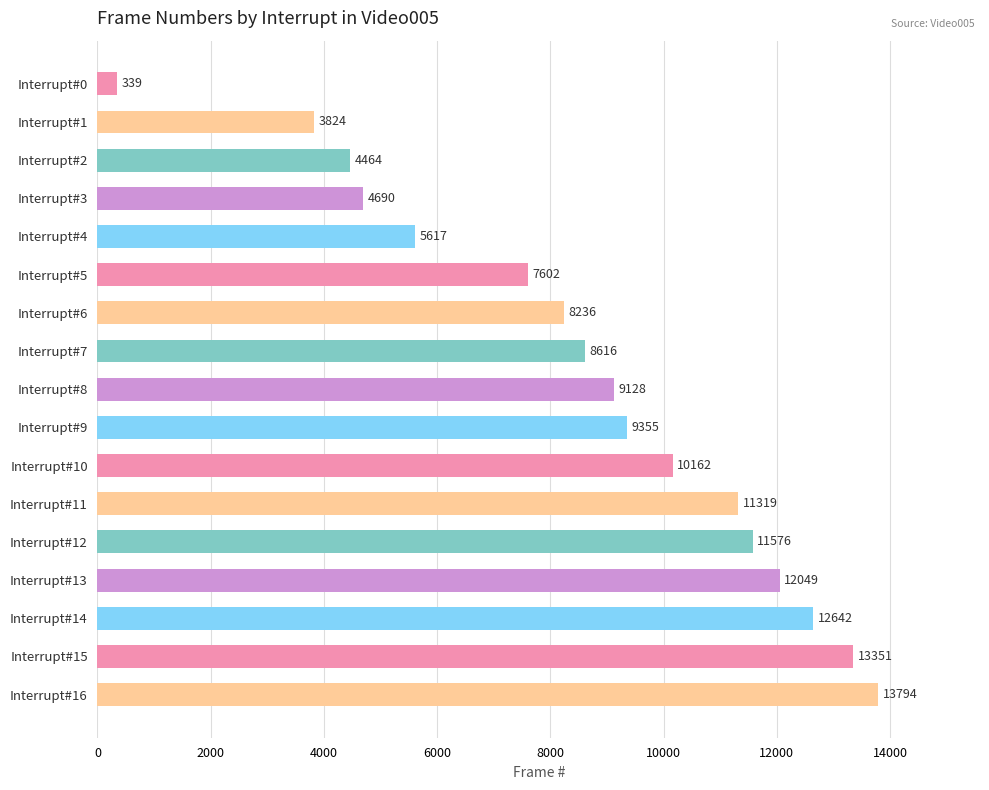

Reading bottom to top, extract all data points from this chart.

Interrupt#16=13794	Interrupt#15=13351	Interrupt#14=12642	Interrupt#13=12049	Interrupt#12=11576	Interrupt#11=11319	Interrupt#10=10162	Interrupt#9=9355	Interrupt#8=9128	Interrupt#7=8616	Interrupt#6=8236	Interrupt#5=7602	Interrupt#4=5617	Interrupt#3=4690	Interrupt#2=4464	Interrupt#1=3824	Interrupt#0=339